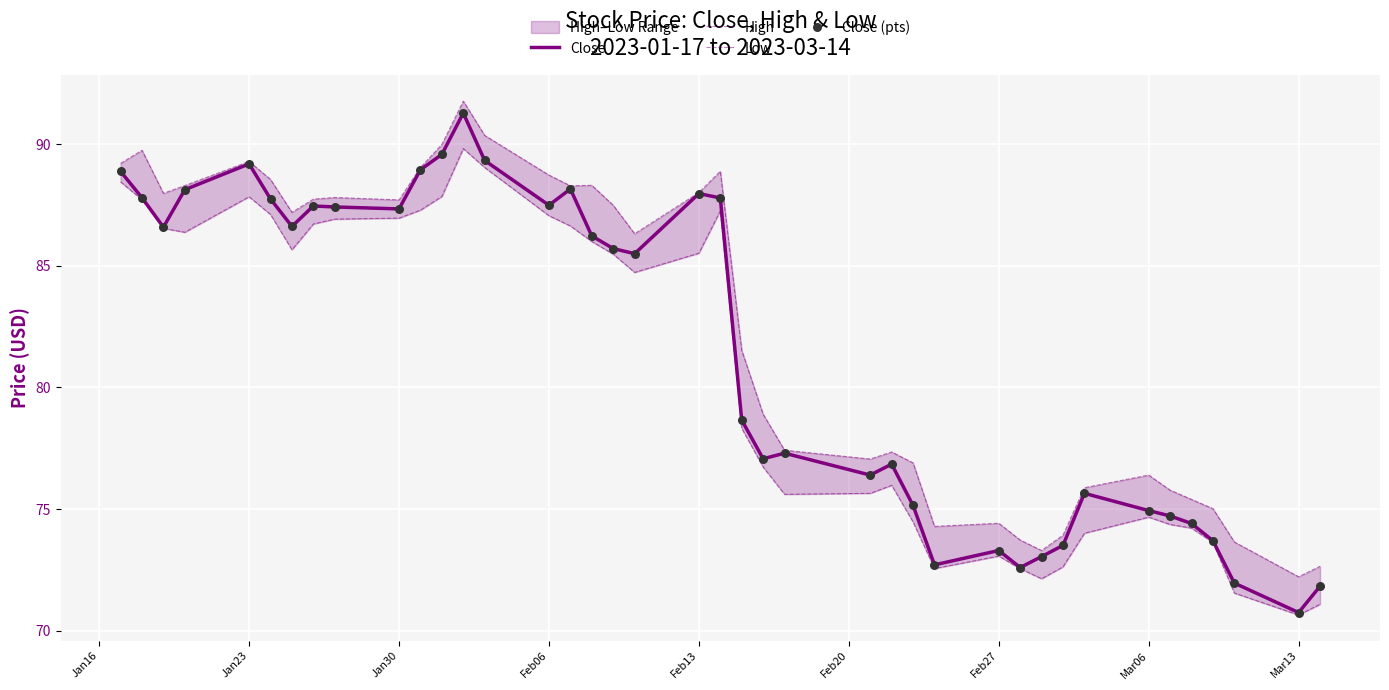

Which series reaches the maximum Y coordinate?

High